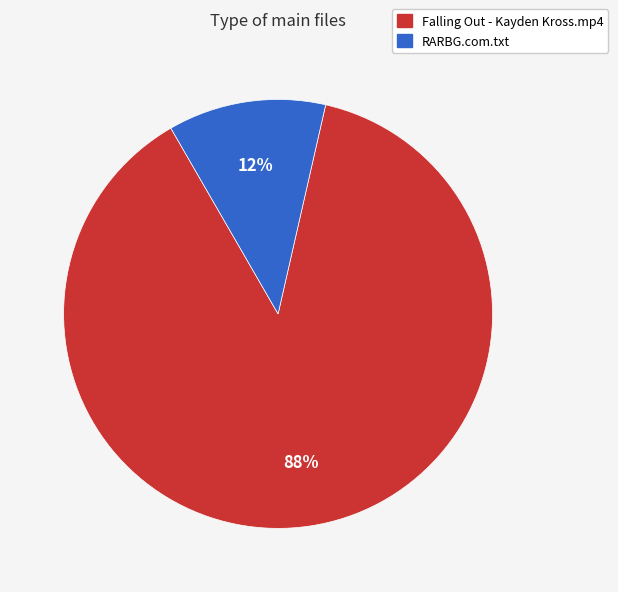

Is it true that RARBG.com.txt is 12% of the pie?

True